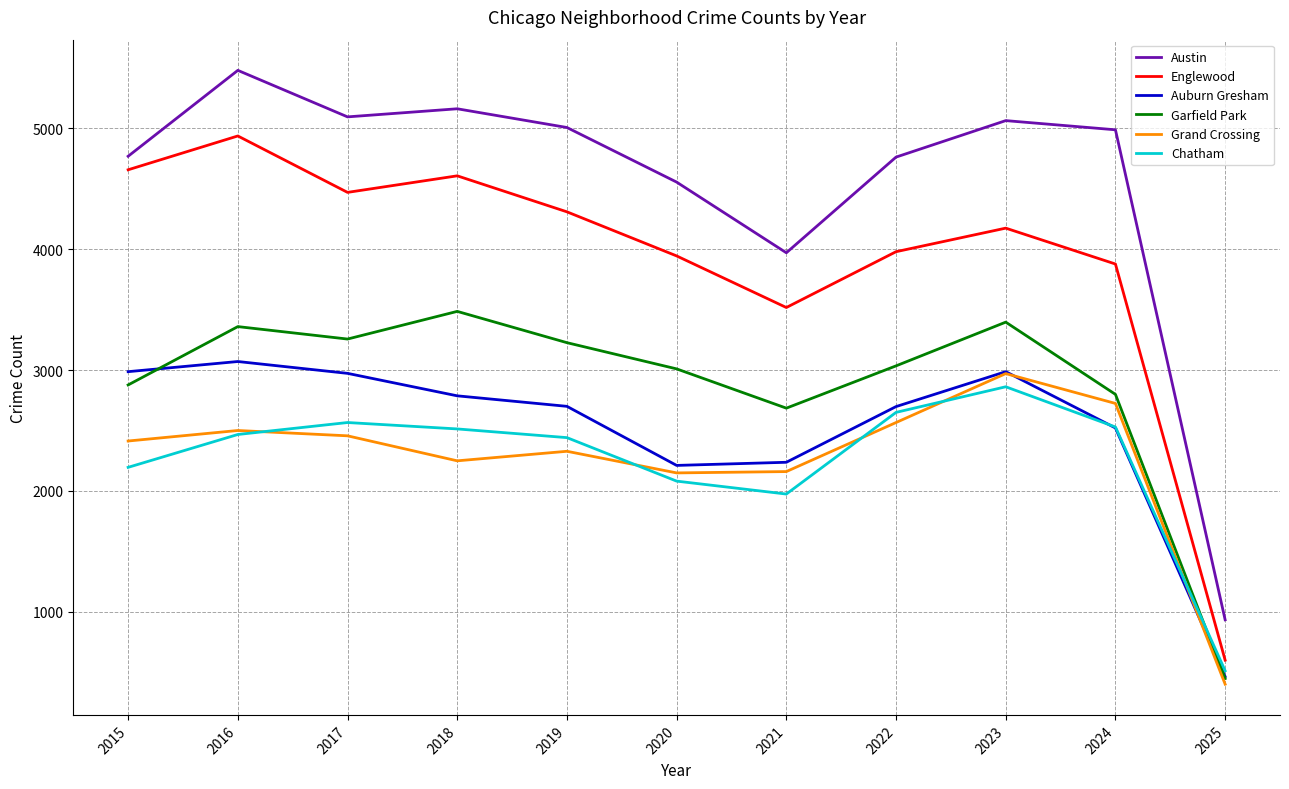

How many values in the Auburn Gresham series are below 2700?

5